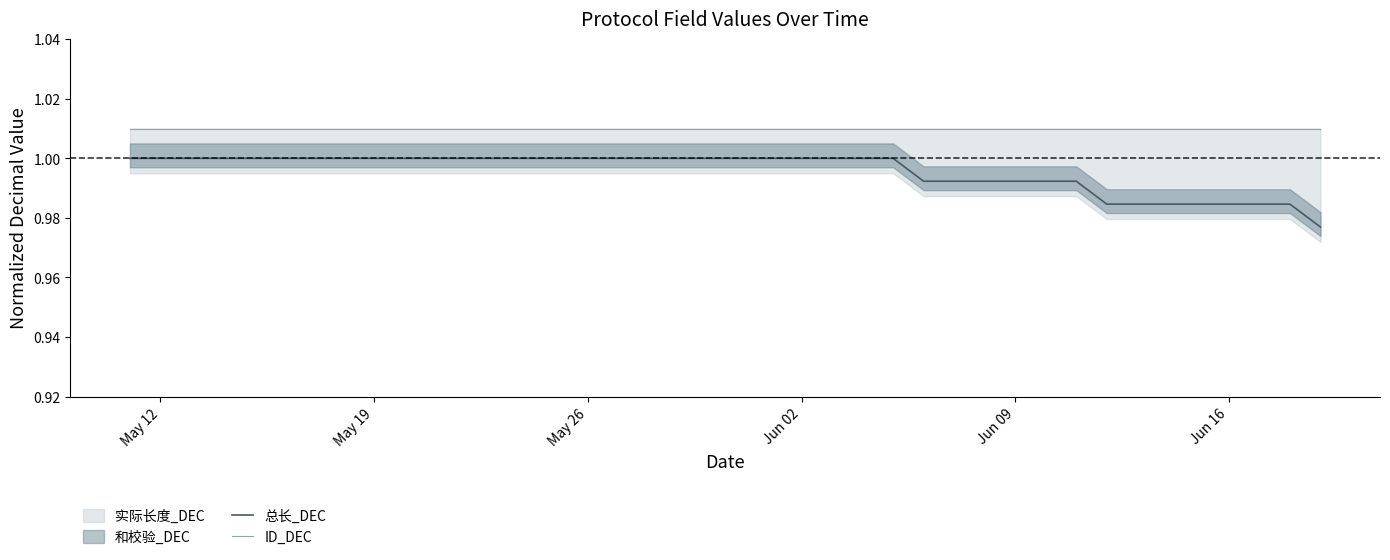

True or false: 总长_DEC has a value of 0.5 at Jun 02.

False